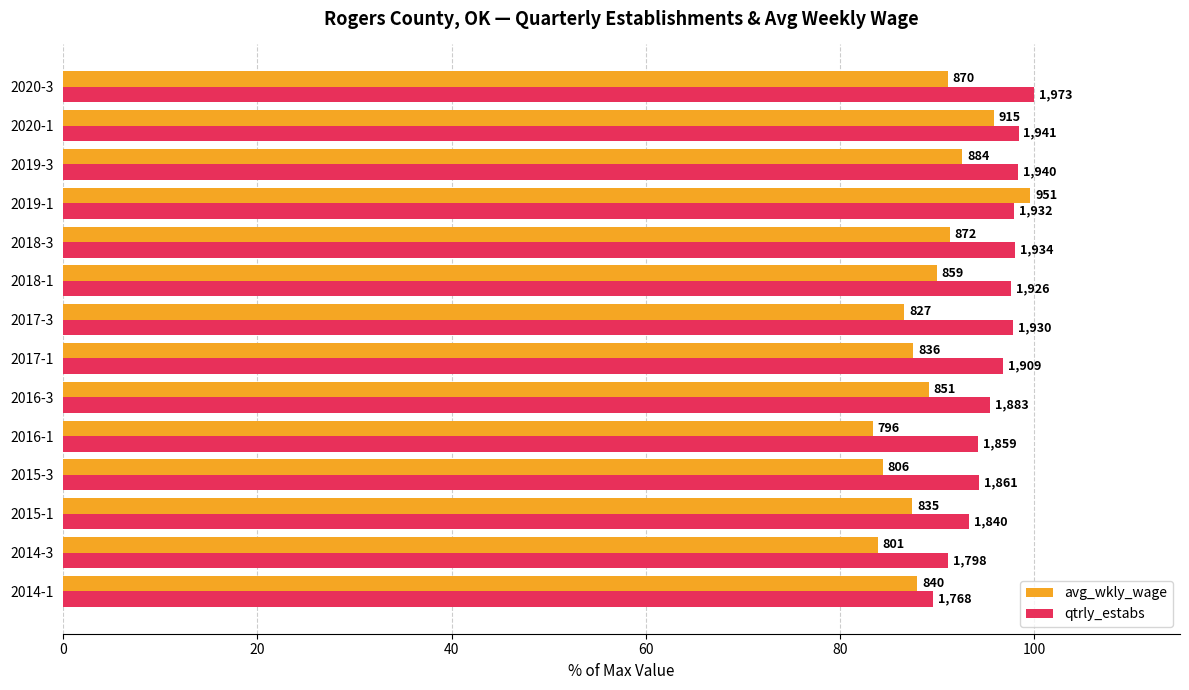

What are all the series names shown in the legend?

avg_wkly_wage, qtrly_estabs